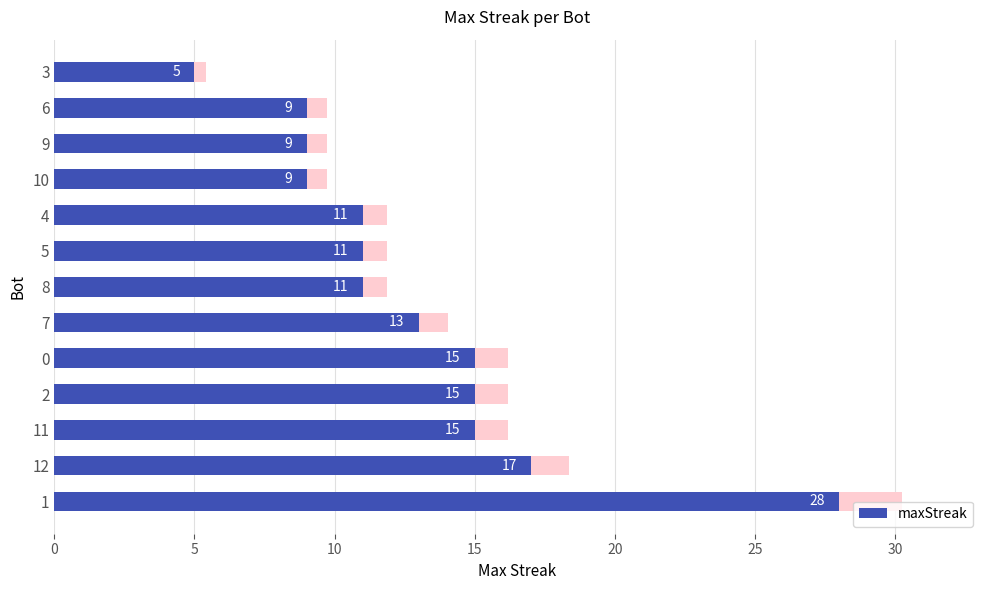

Reading left to right, extract all data points from this chart.

28	17	15	15	15	13	11	11	11	9	9	9	5